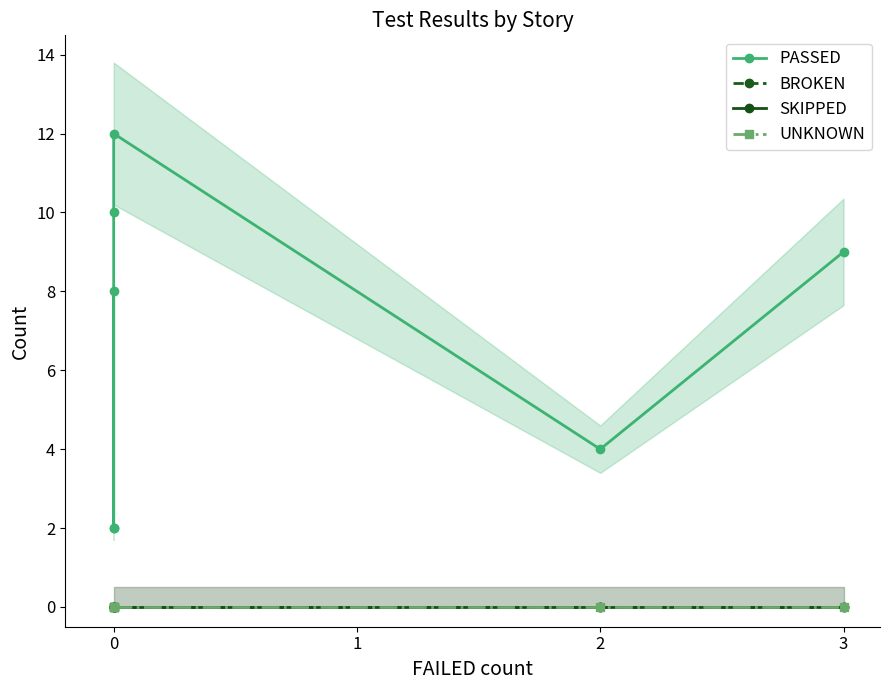

Does the chart have visible grid lines?

No